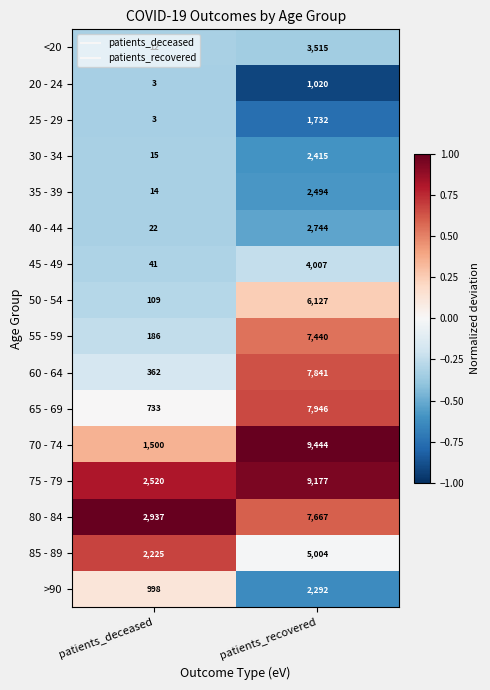

What is the sum of all 60 - 64 values?

8203